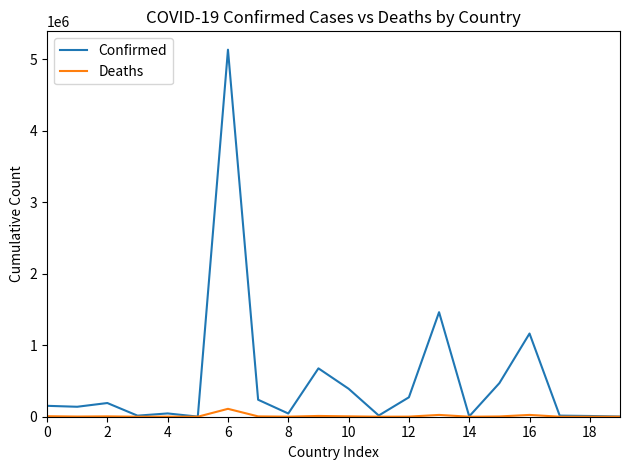

What is the greatest value displayed?

5133831